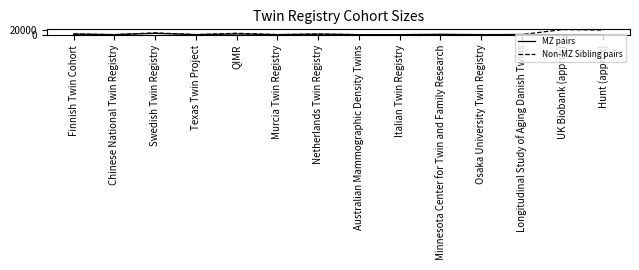

List the series in order of their overall mean, highest first.

Non-MZ Sibling pairs, MZ pairs